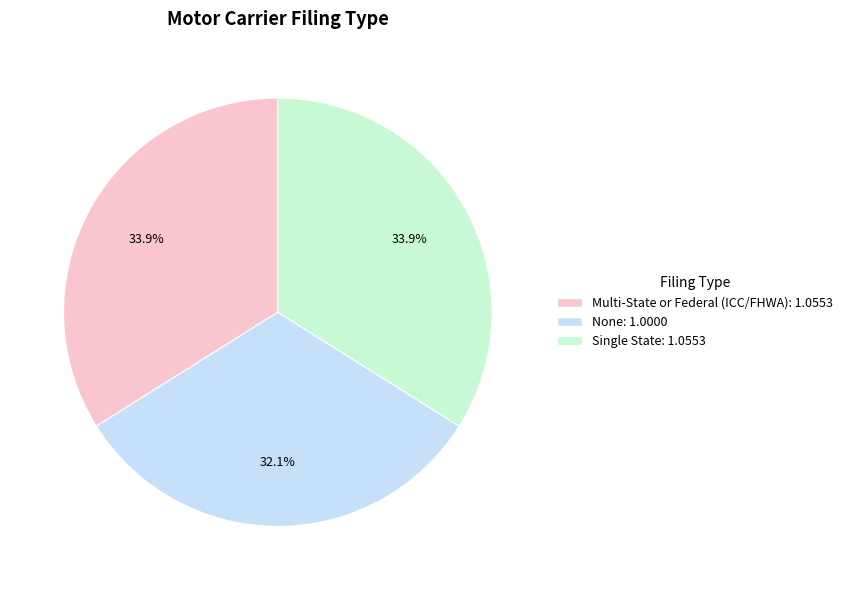

What percentage do Multi-State or Federal (ICC/FHWA) and None together represent?

66.1%